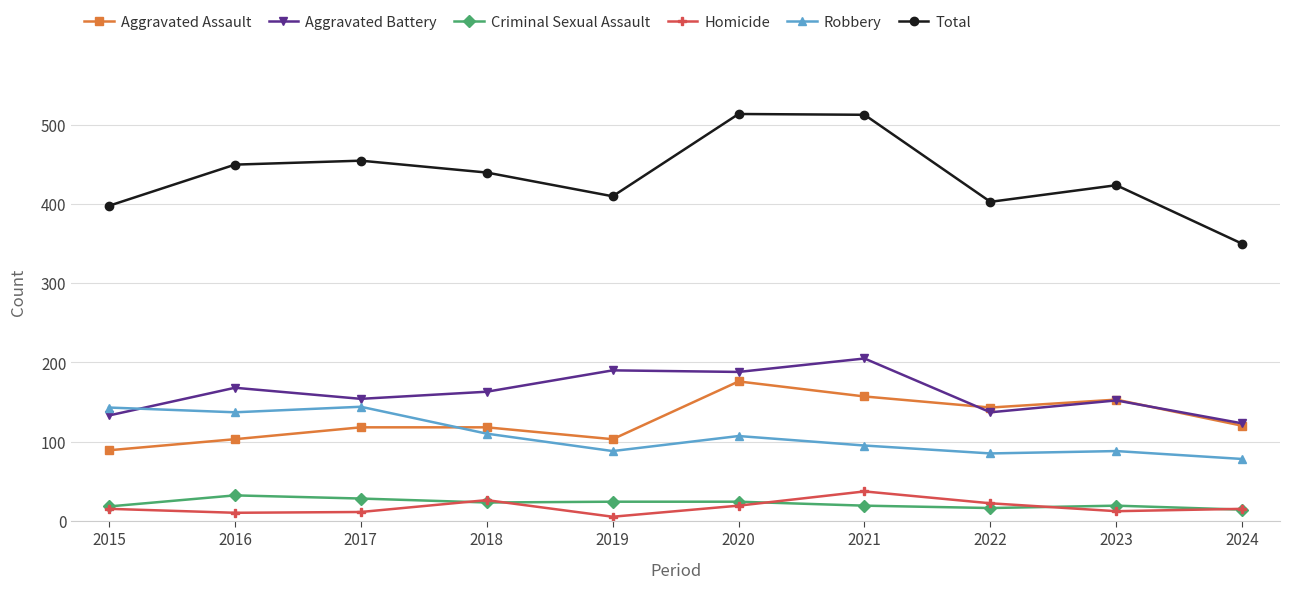

Is it true that Aggravated Battery equals 251 at 2016?

False